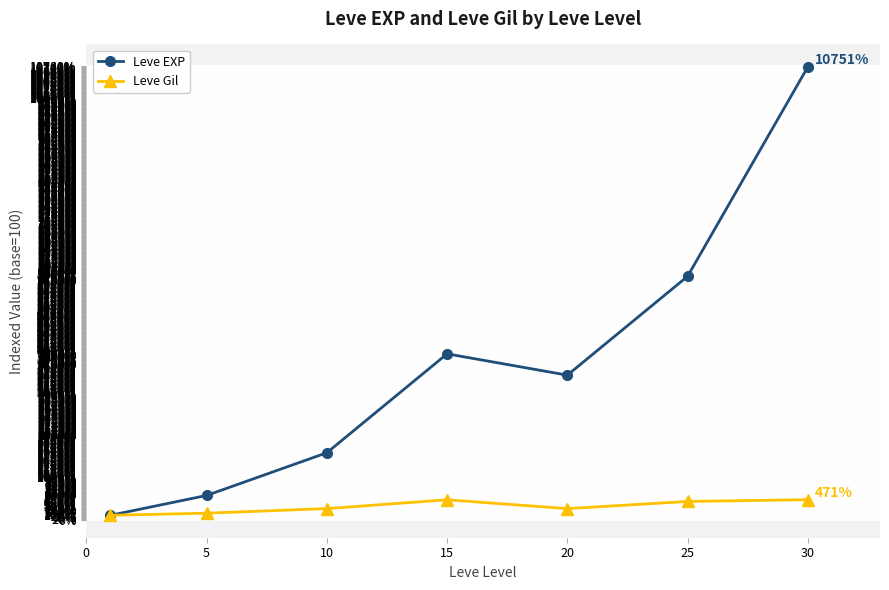

In Leve EXP, how many points are higher than both neighbors (excluding endpoints)?

1